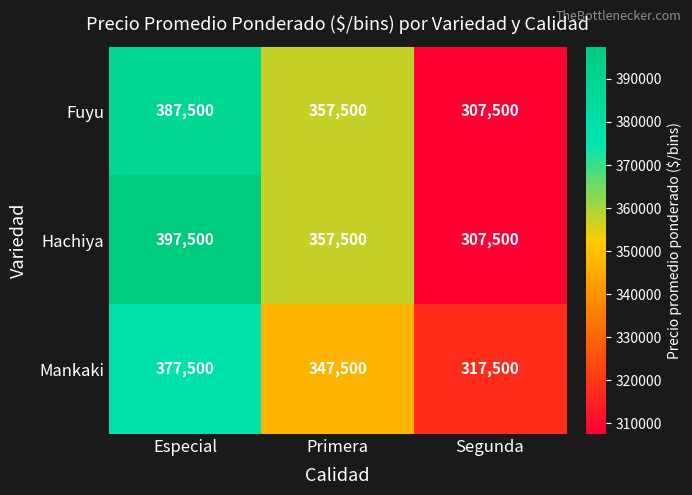

Reading right to left, extract all data points from this chart.

Fuyu: Segunda=307500	Primera=357500	Especial=387500
Hachiya: Segunda=307500	Primera=357500	Especial=397500
Mankaki: Segunda=317500	Primera=347500	Especial=377500